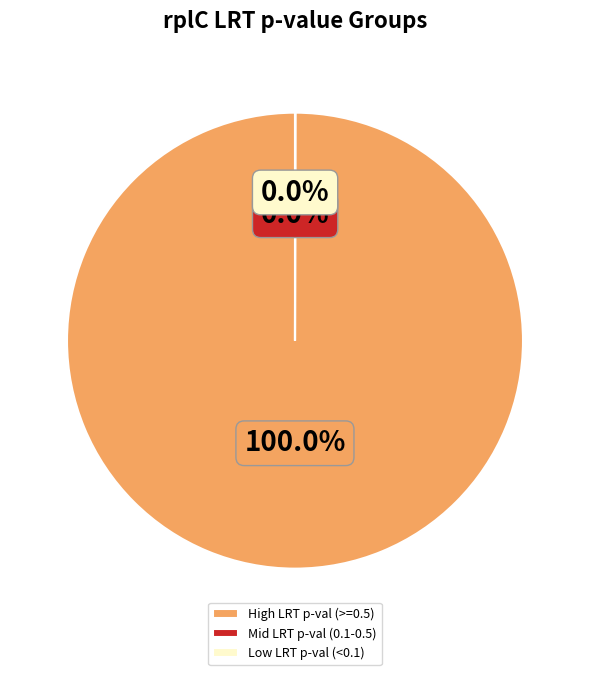

Which category accounts for the majority?

High LRT p-val (>=0.5)